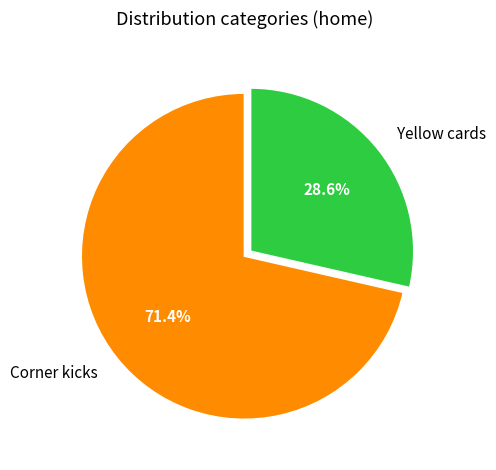

Which slice is the smallest?

Yellow cards